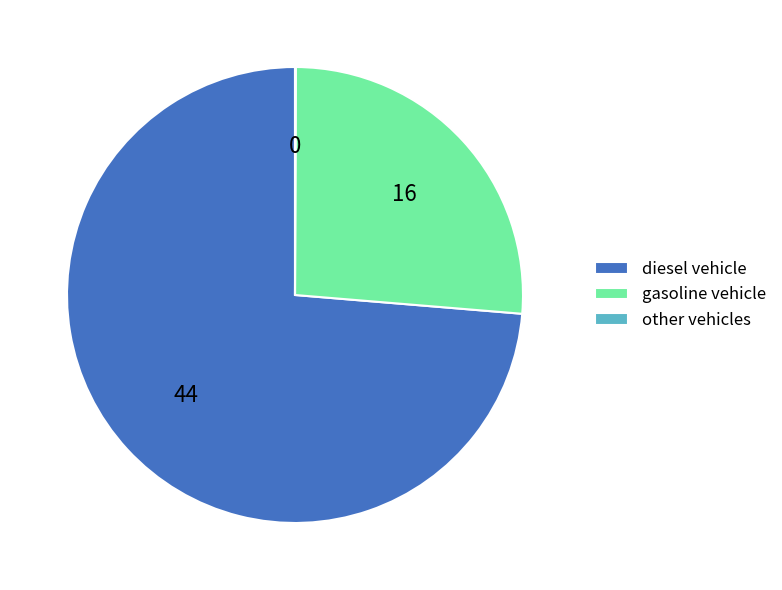

Which slice represents more than half of the pie?

diesel vehicle